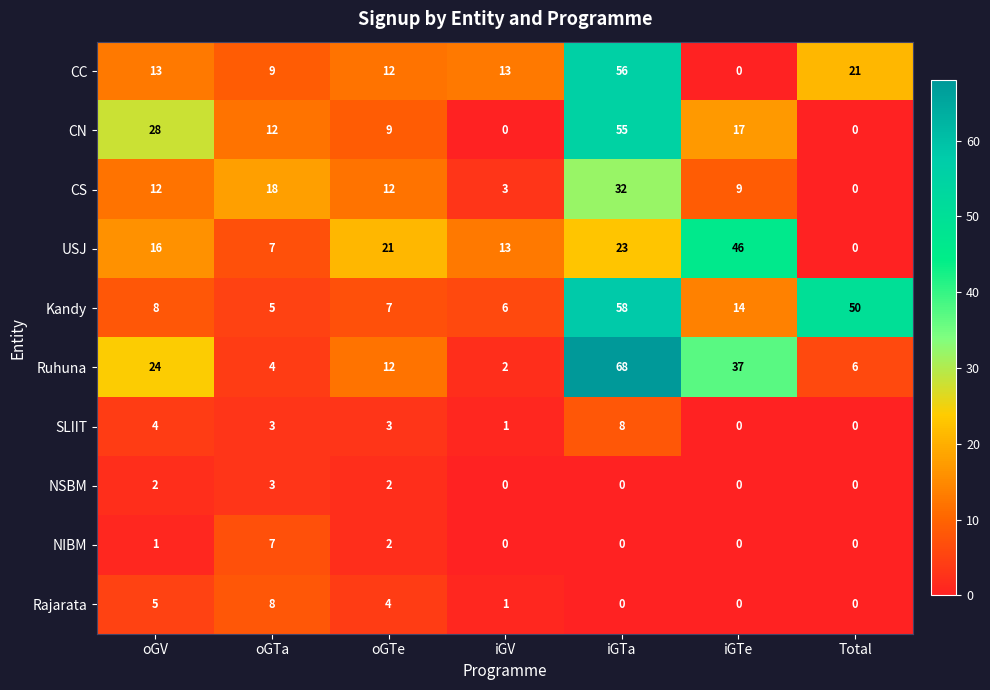

Count the CN values in the range 0 to 28.

6